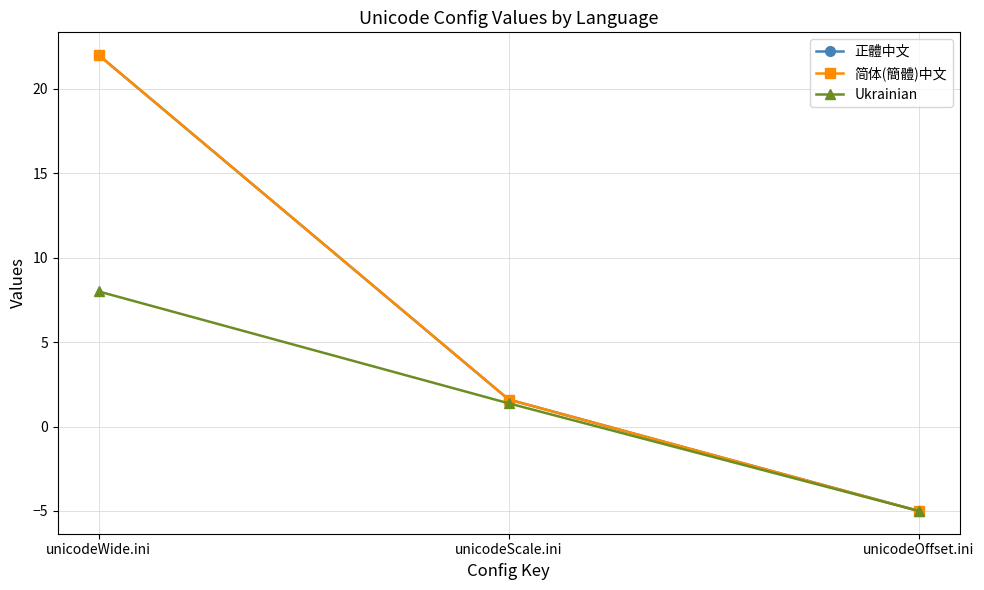

What is the approximate value of 正體中文 at unicodeOffset.ini?

-5.0